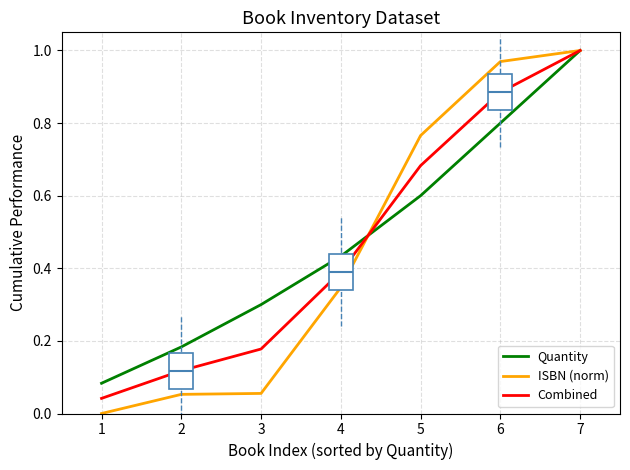

Is the value of ISBN (norm) at 1 greater than the value of Quantity at 5?

No